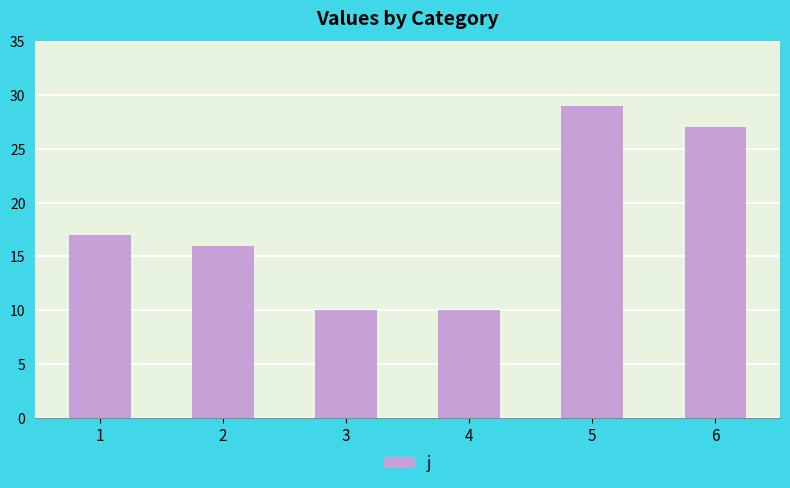

What is the value of the 4th bar from the left?

10